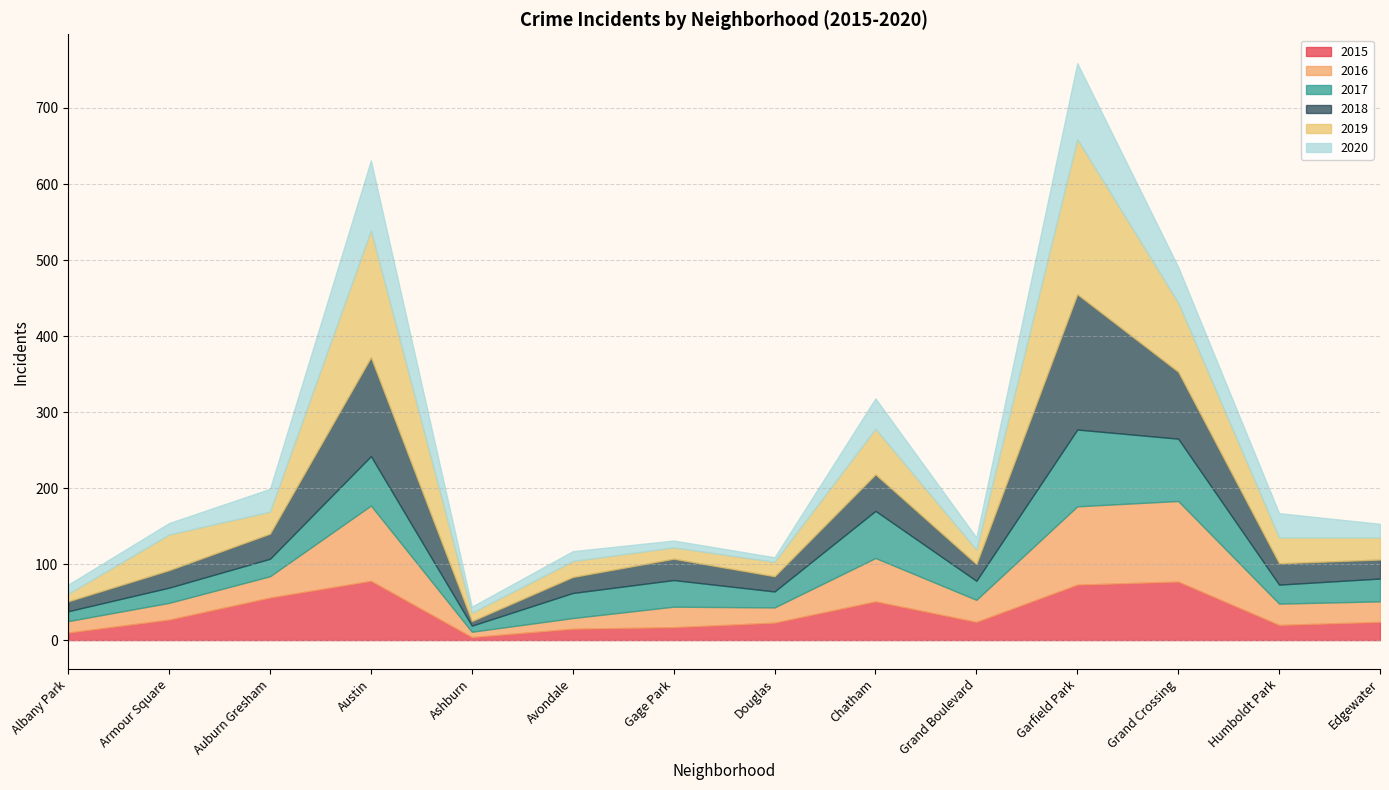

What is the difference between the maximum and minimum values in the 2019 series?

194